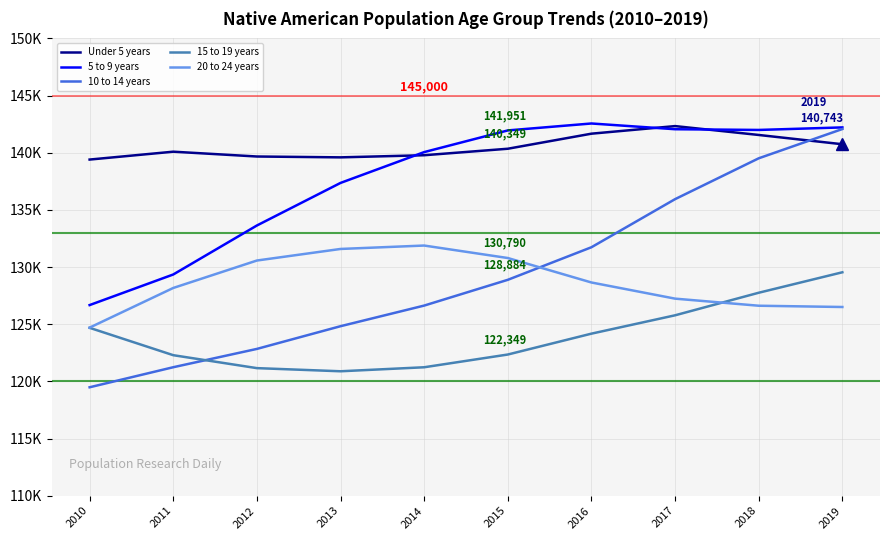

Does the chart have visible grid lines?

Yes